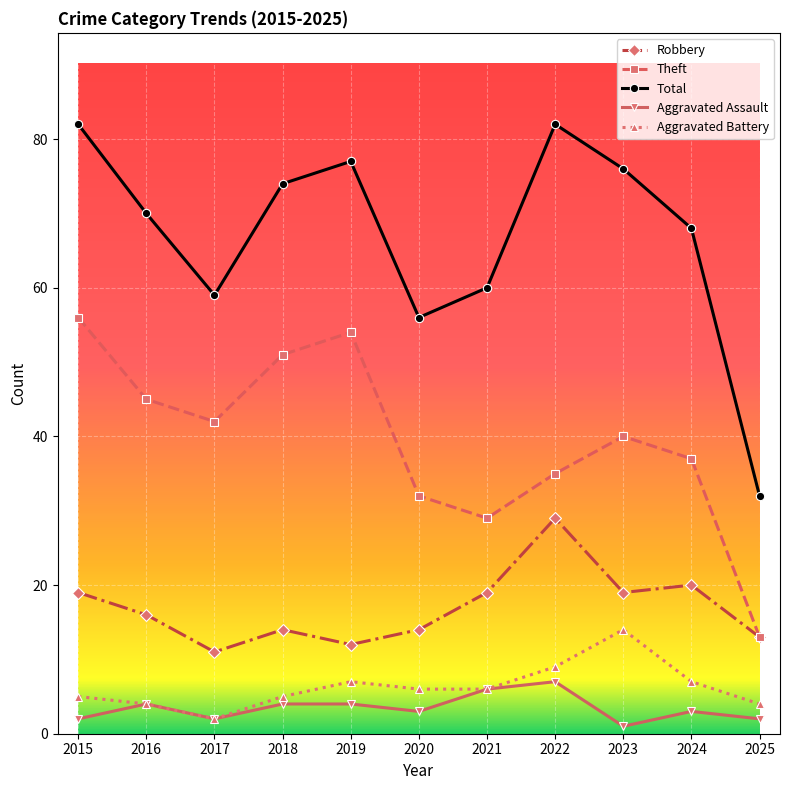

True or false: Aggravated Battery and Total intersect in this chart.

False